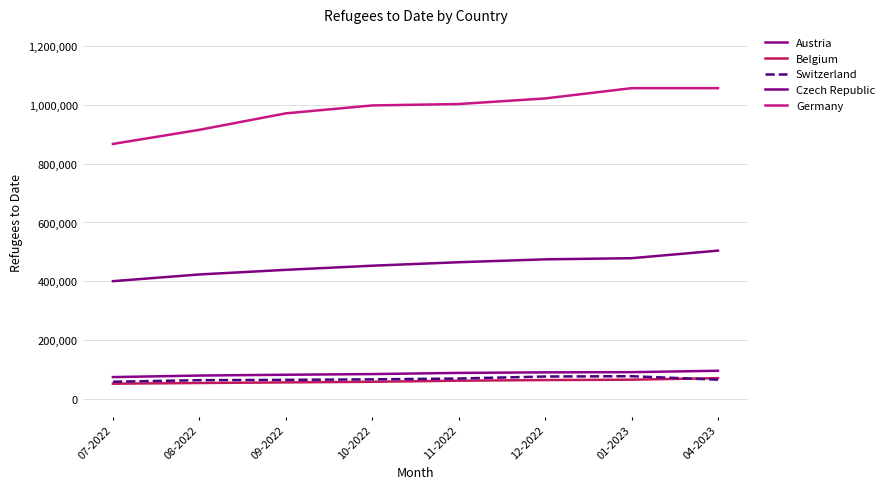

How many values in the Belgium series are below 62181?

4